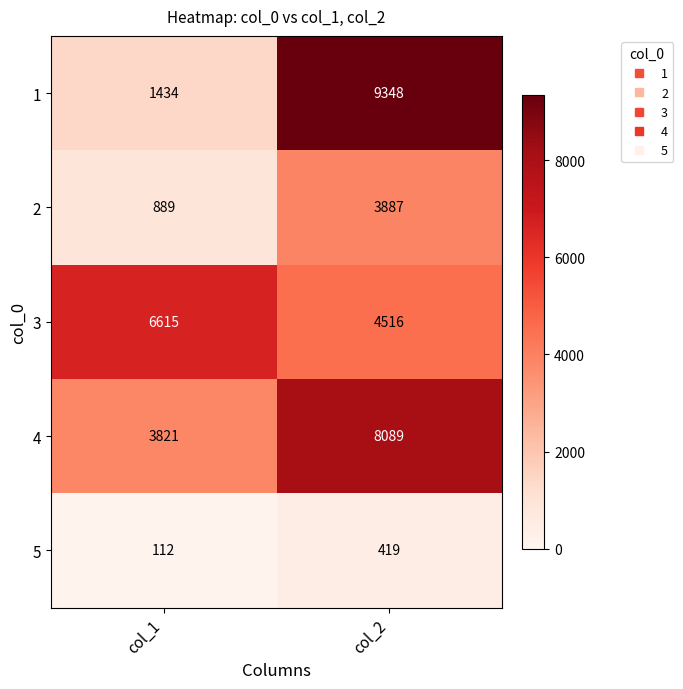

What is the average value of the 1 series?

5391